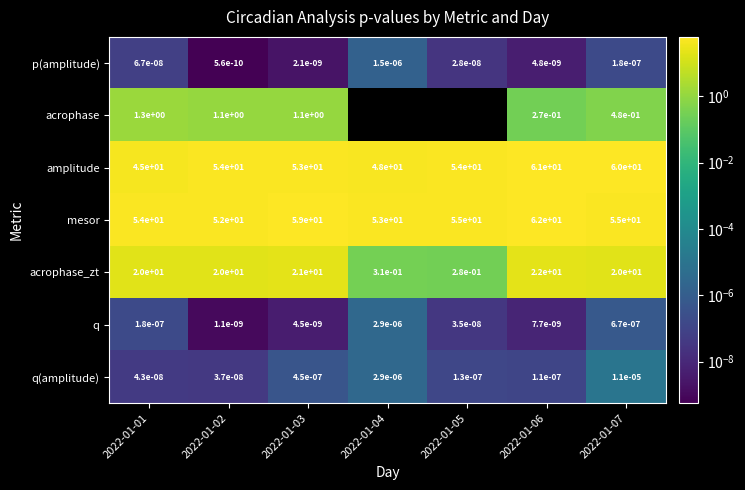

At 2022-01-03, list the series in order from smallest to largest.

p(amplitude), q, q(amplitude), acrophase, acrophase_zt, amplitude, mesor